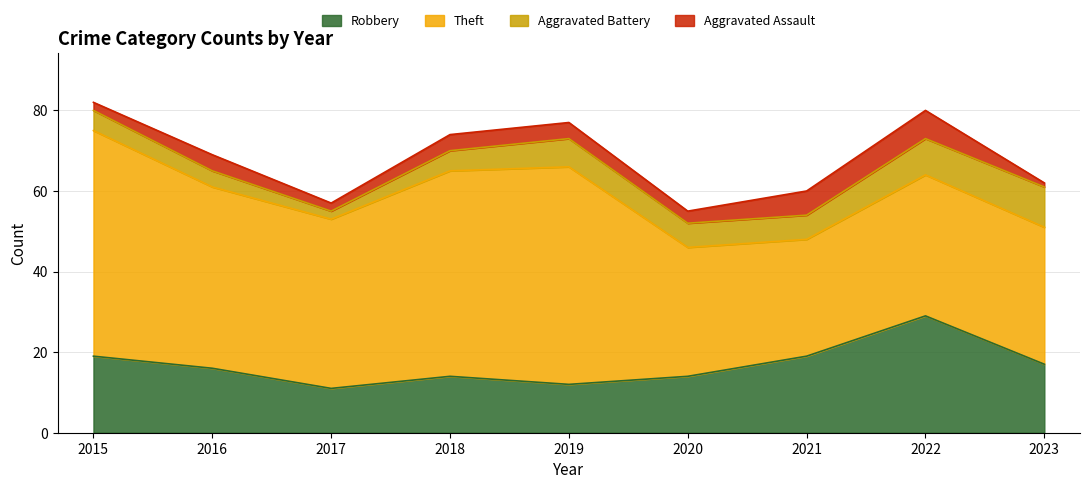

True or false: Robbery and Aggravated Assault cross at least once.

False